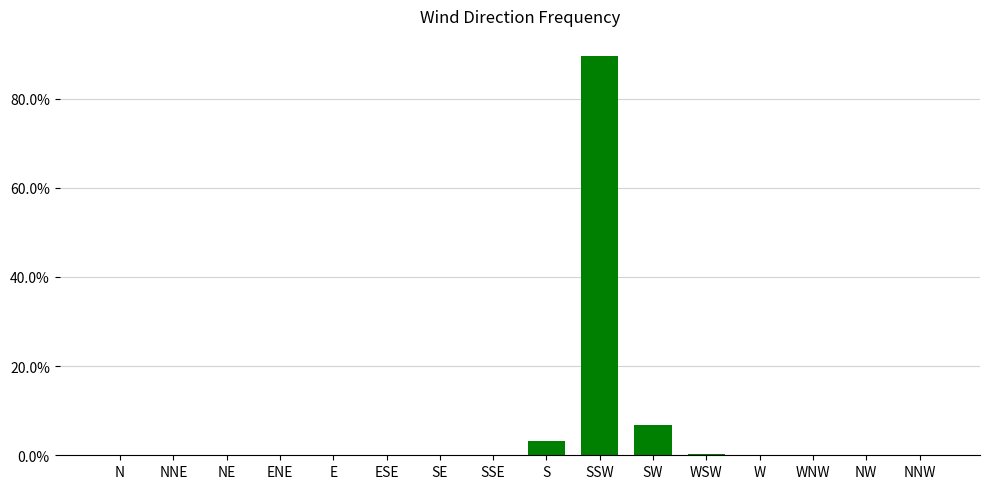

Is it true that the value at E is 45.6?

False